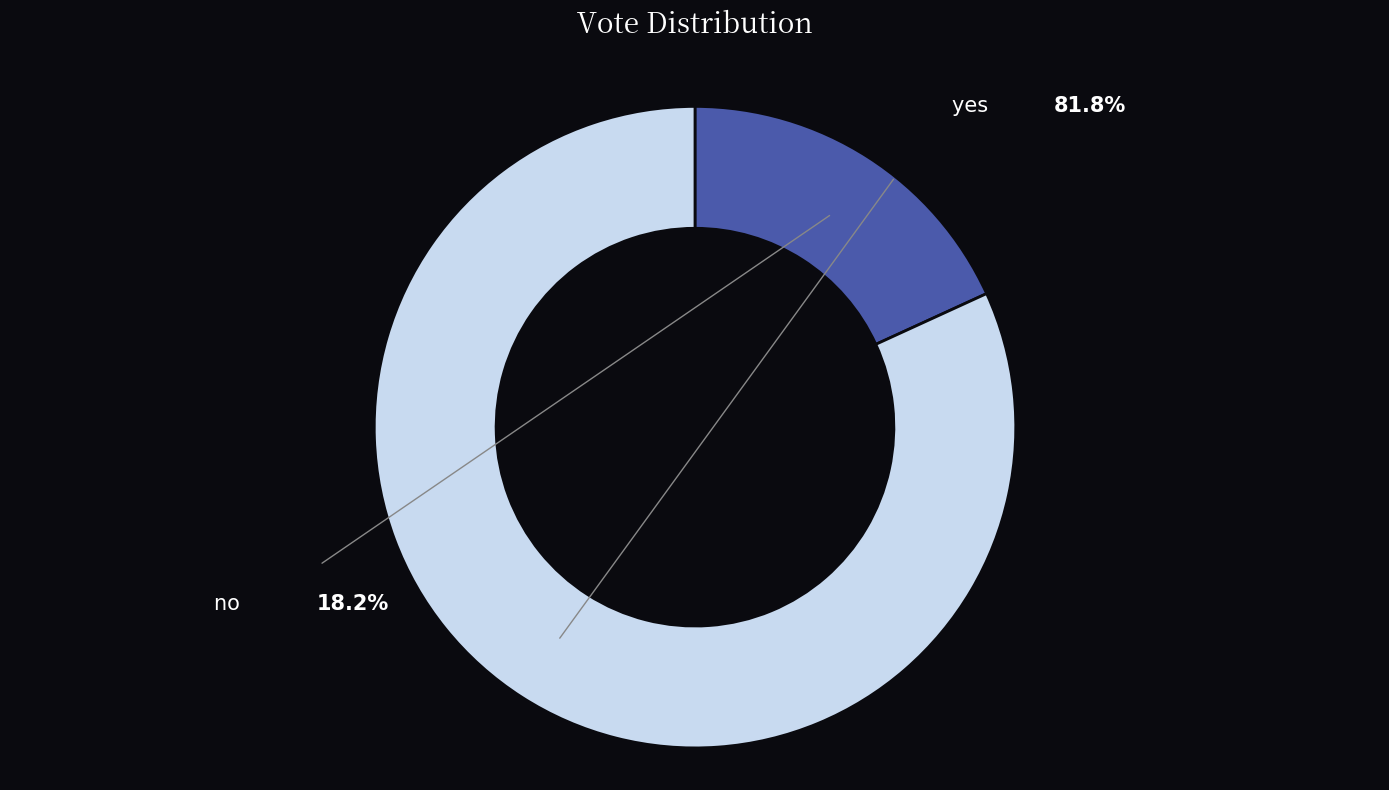

Combined, do no and yes account for over 50%?

Yes